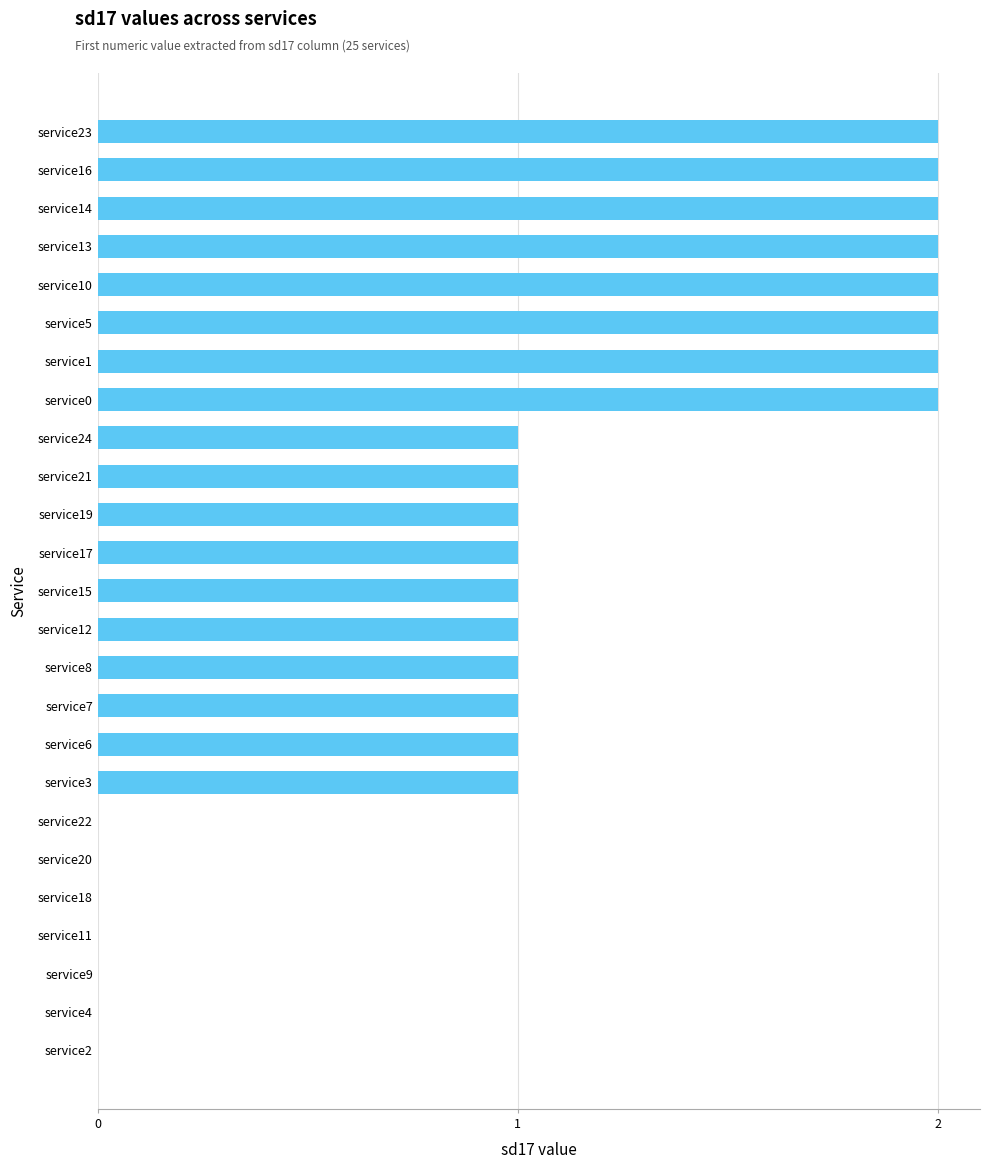

What is the sum of all values?

26